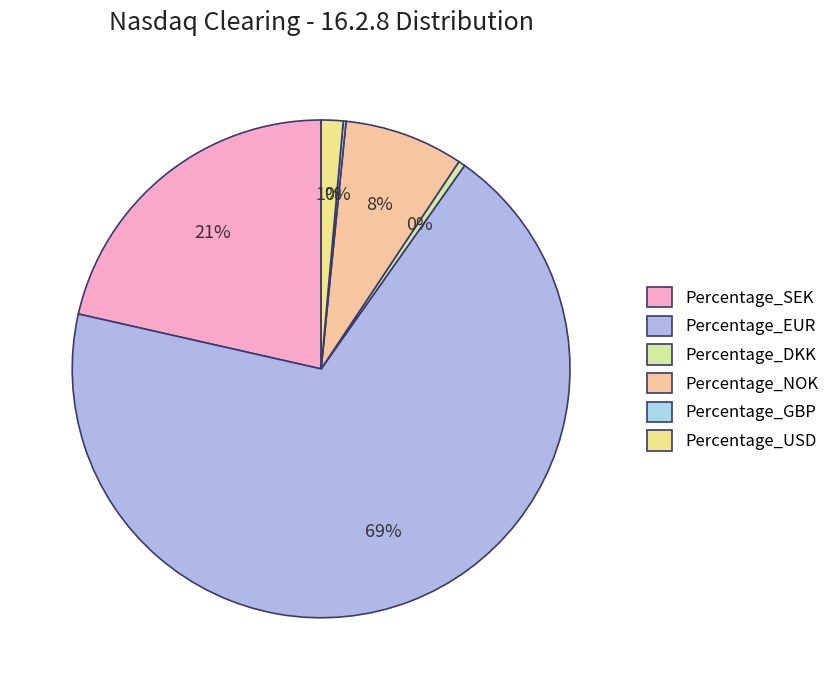

The Percentage_GBP slice represents 12% of the pie. True or false?

False